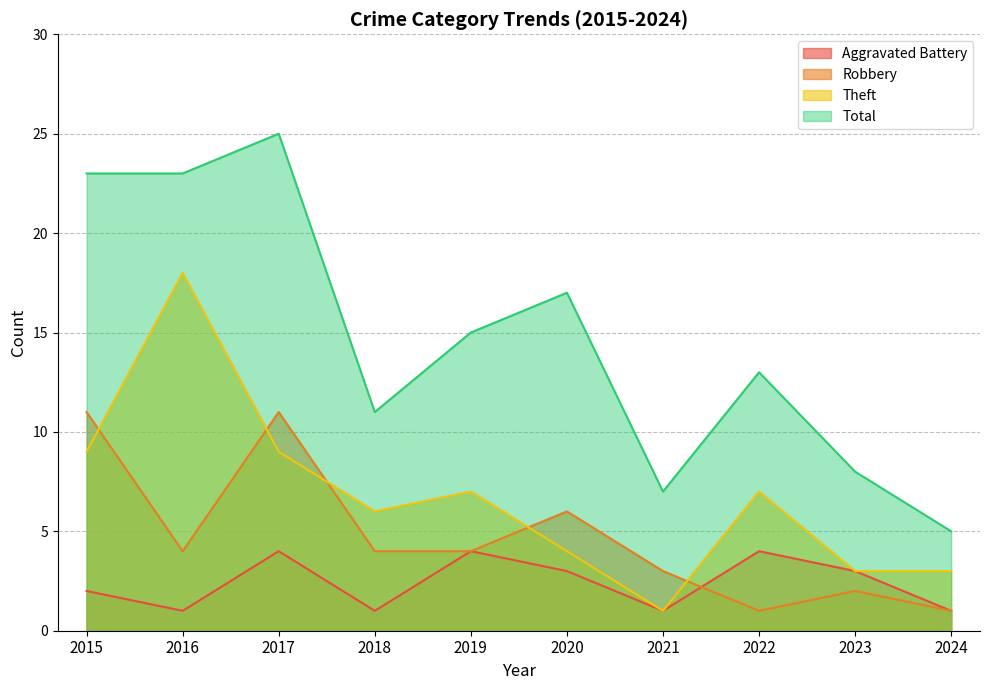

Is the value of Total at 2023 greater than the value of Theft at 2018?

Yes